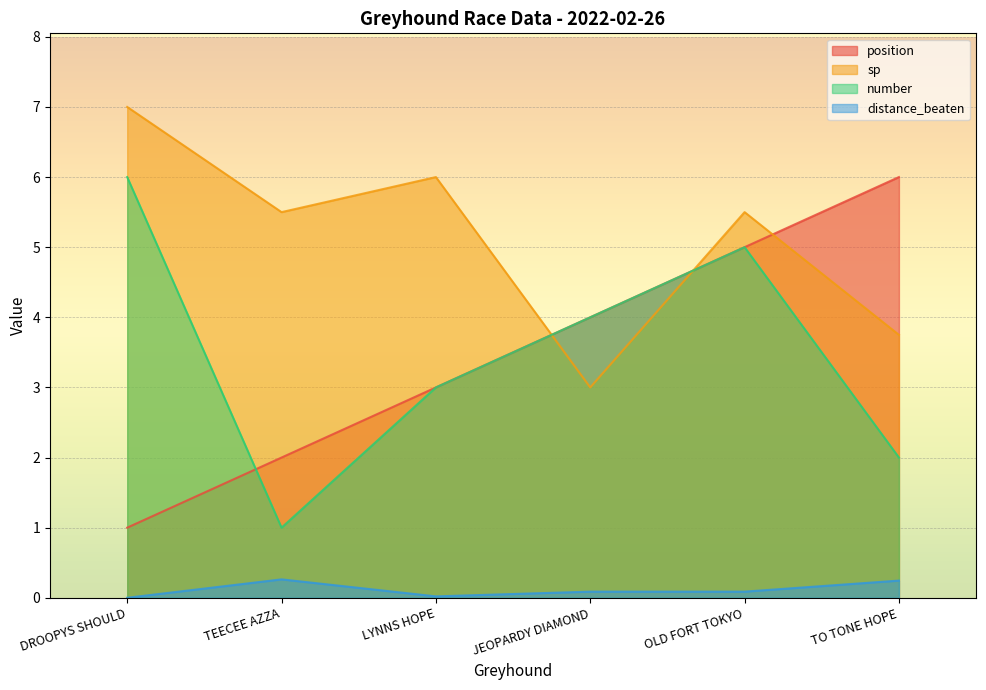

What is the value of the position point at the 4th from the left?

4.0